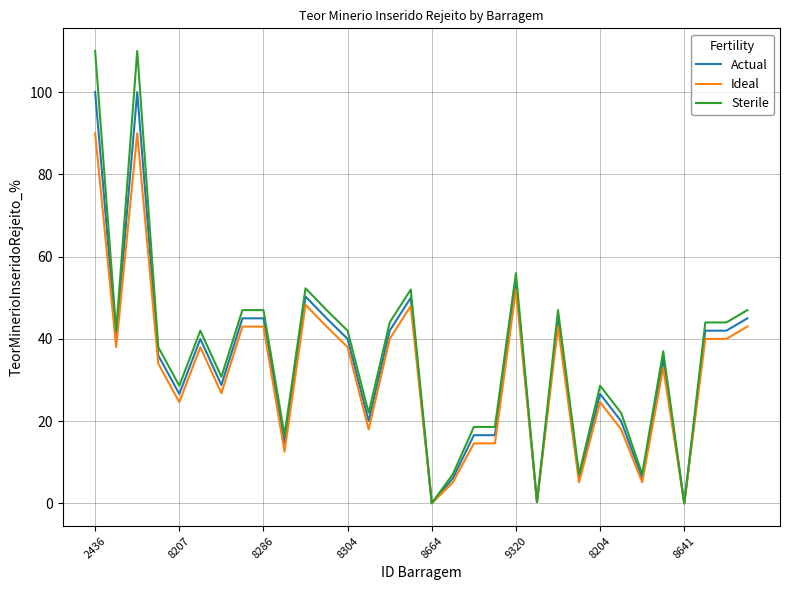

Which series has the largest range (max minus min)?

Sterile